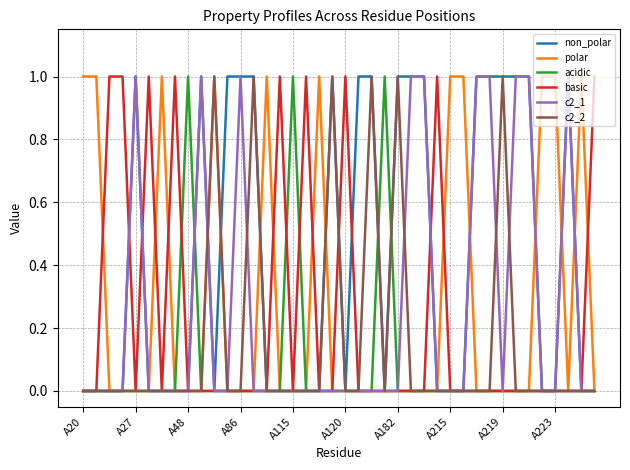

Which series has the largest total across all categories?

non_polar